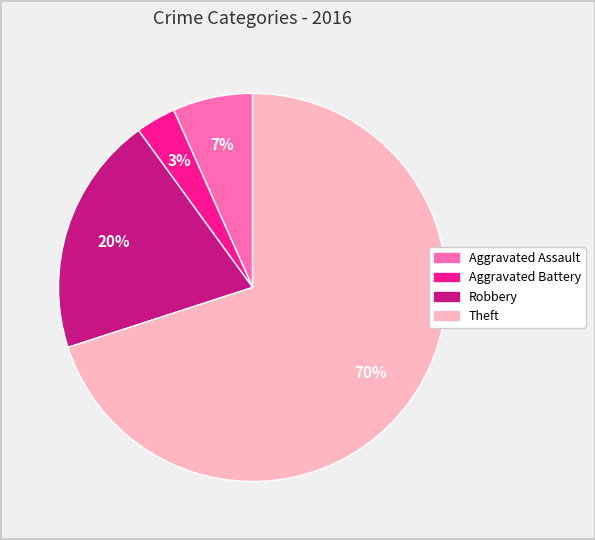

True or false: Theft accounts for 70% of the total.

True